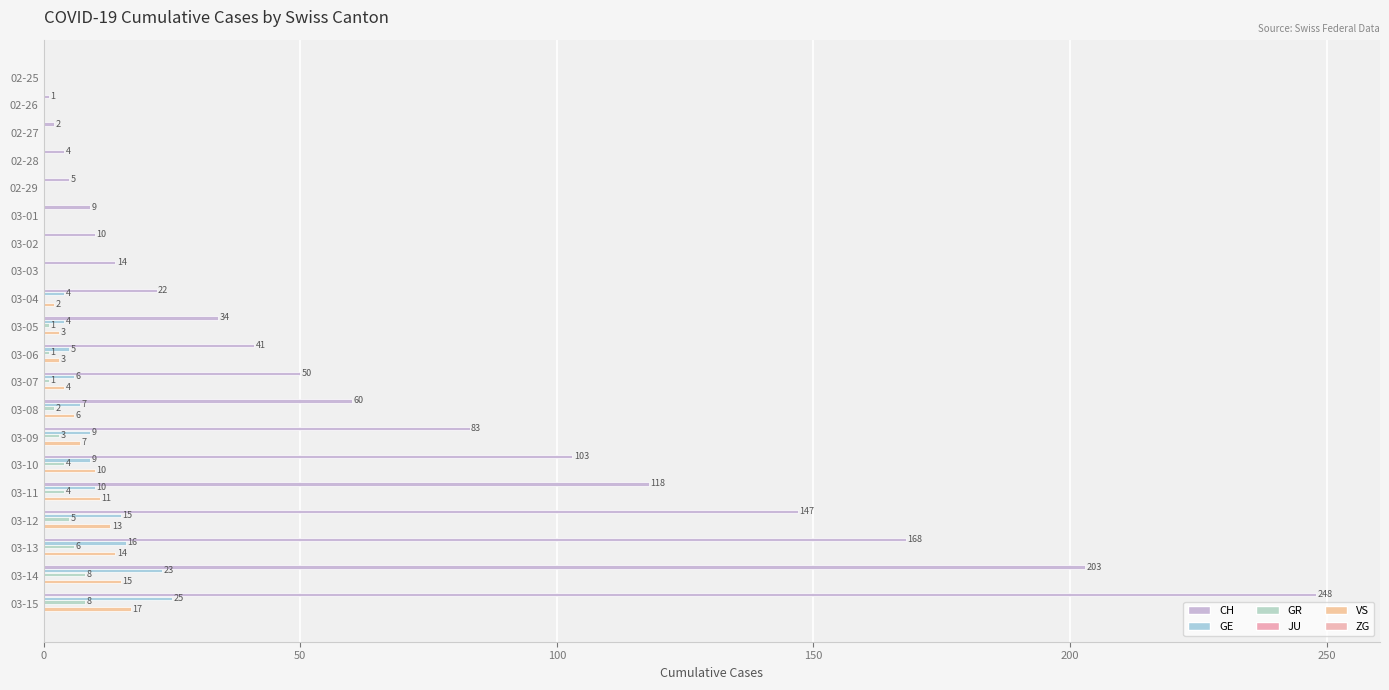

How many values in GE are above zero?

12